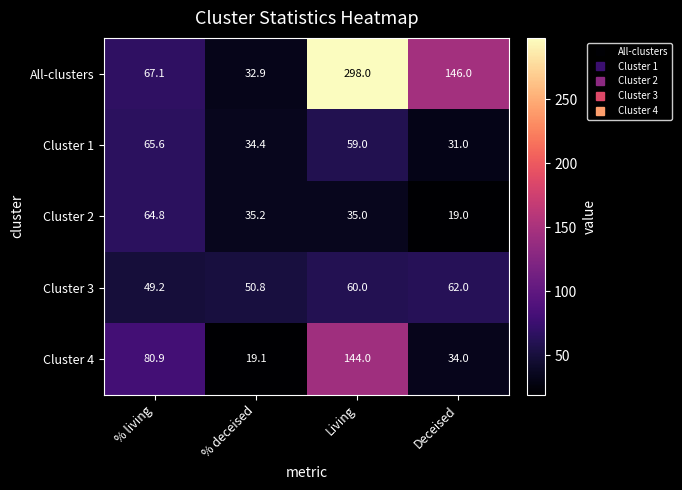

The value of Cluster 1 at % deceised is 10.0. True or false?

False